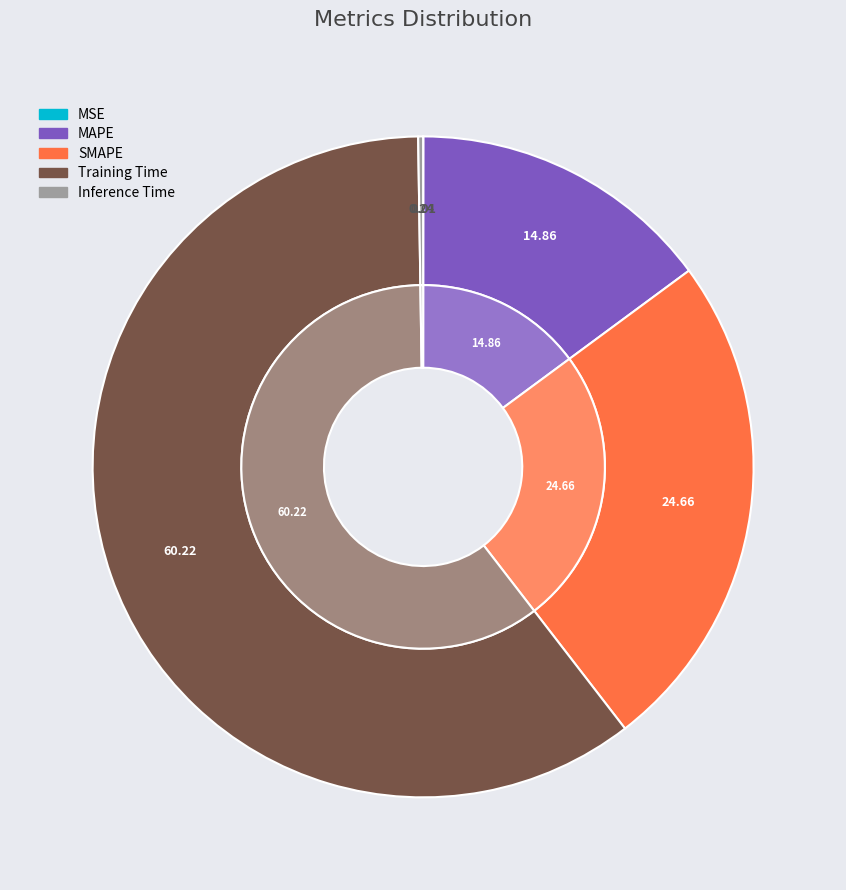

The Inference Time slice represents 0% of the pie. True or false?

True